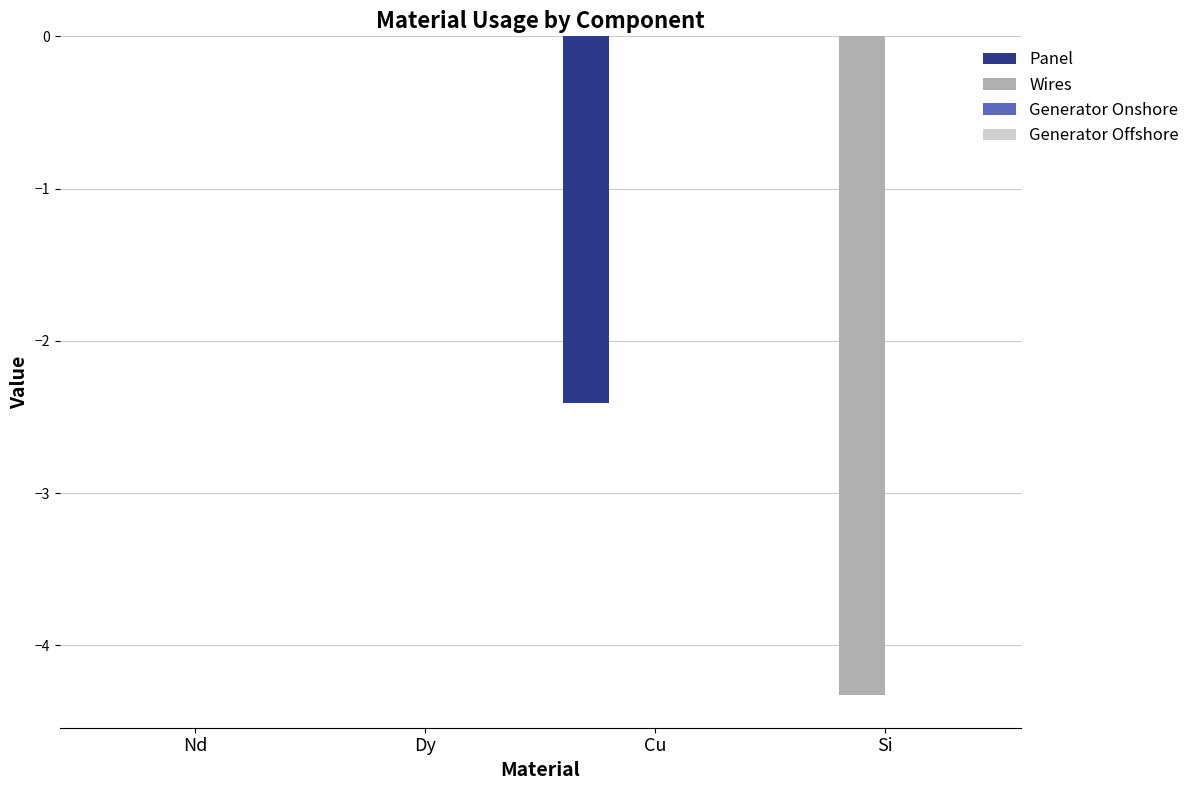

Is the value of Wires at Cu greater than the value of Panel at Cu?

Yes